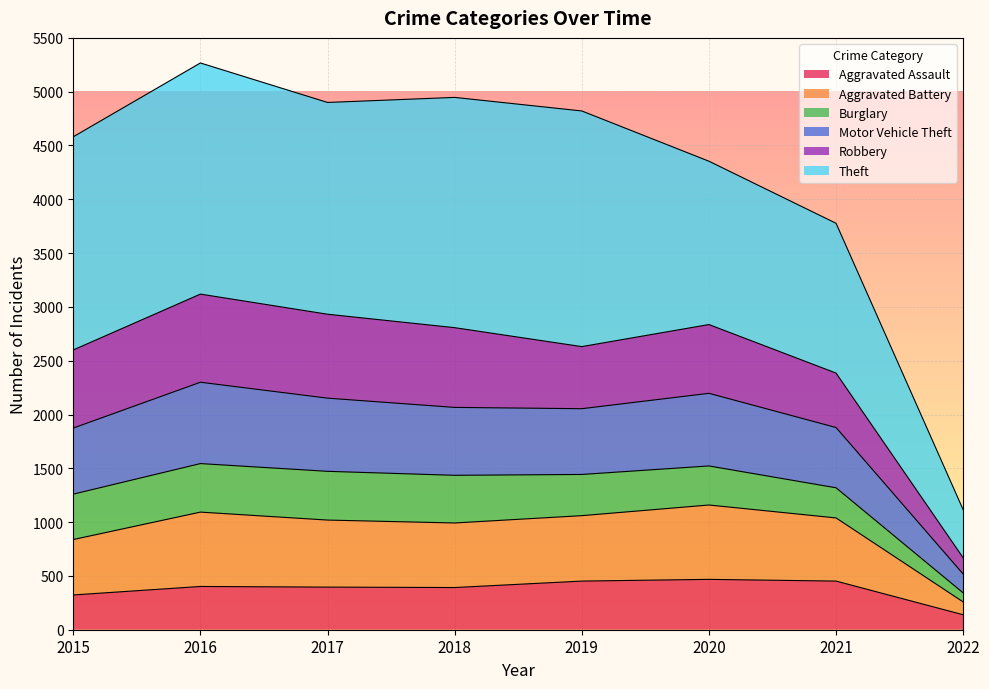

What is the highest value of the Aggravated Assault series?

468